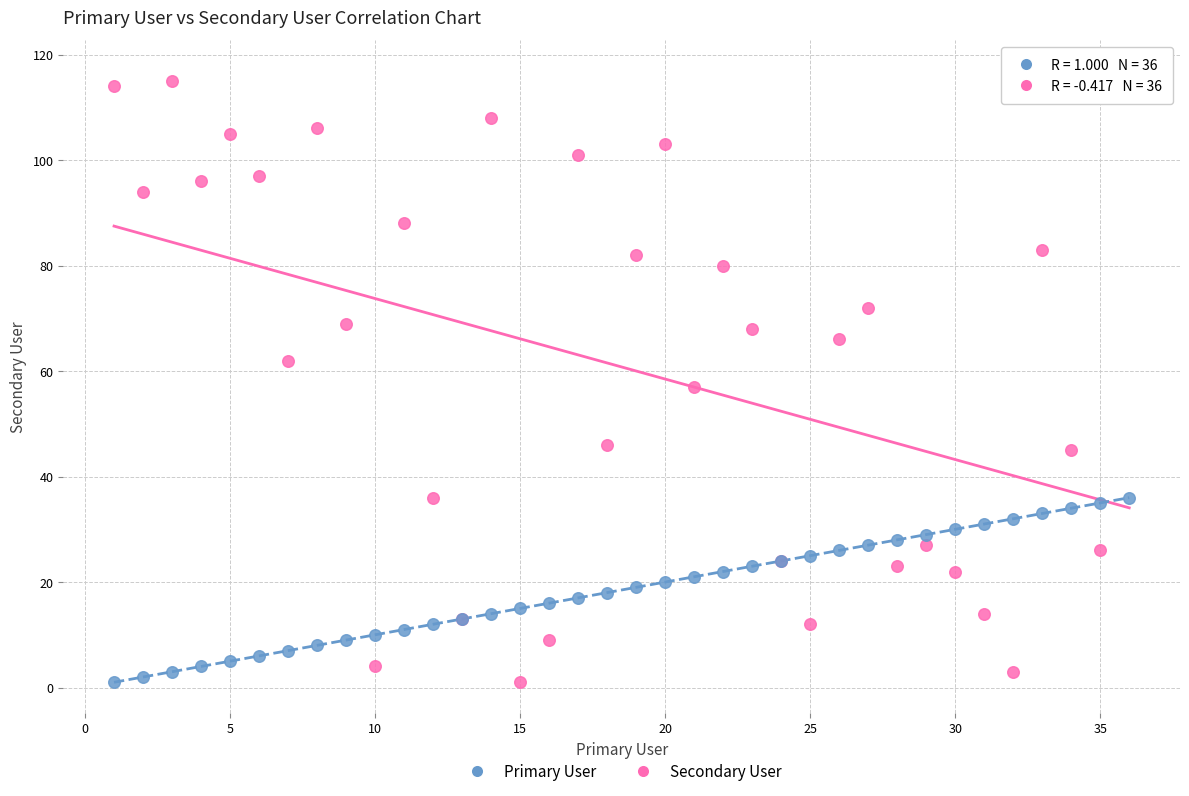

What is the X range (max minus min) for the scatter plot?

35